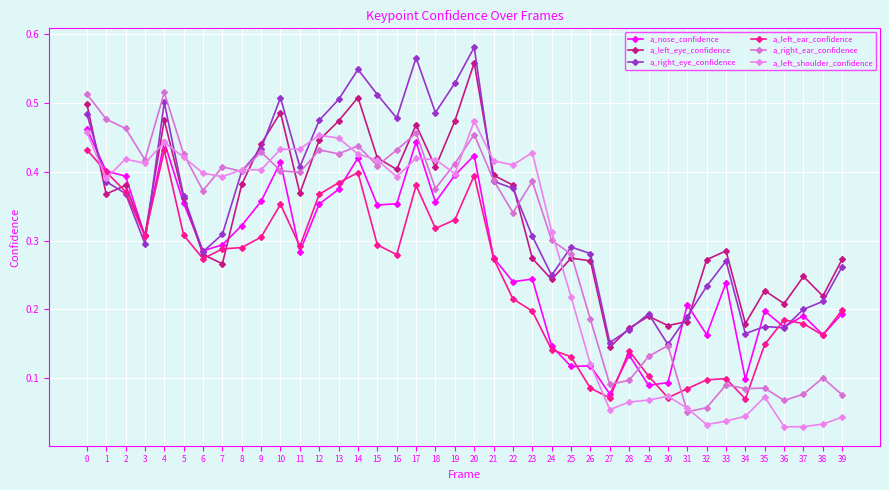

What is the maximum value shown in the chart?

0.6